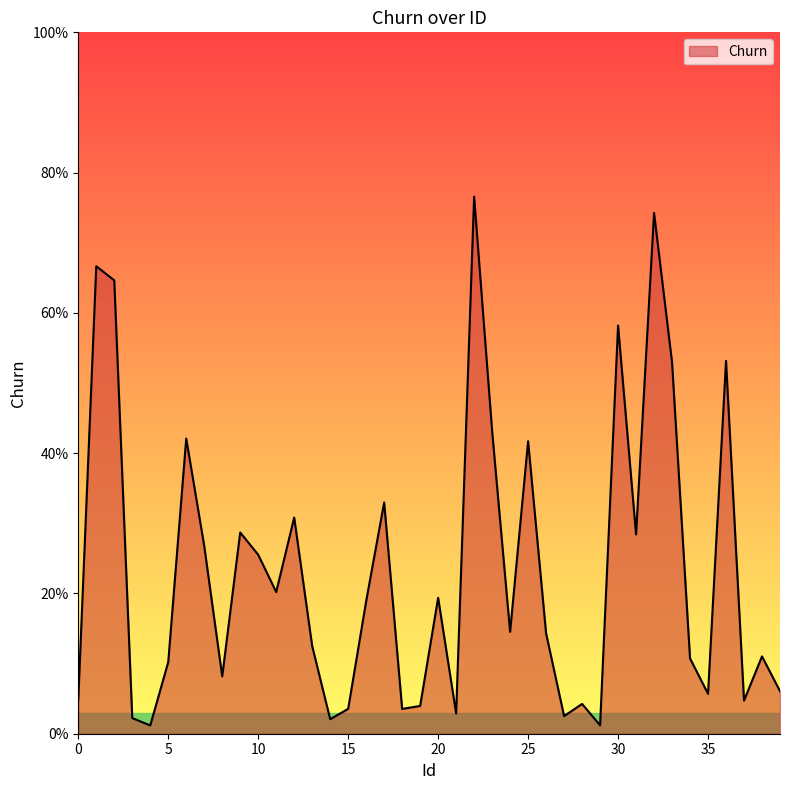

List the labels in order of value, smallest first.

4, 29, 14, 3, 27, 21, 18, 15, 19, 28, 37, 0, 35, 39, 8, 5, 34, 38, 13, 26, 24, 16, 20, 11, 10, 7, 31, 9, 12, 17, 25, 6, 23, 33, 36, 30, 2, 1, 32, 22